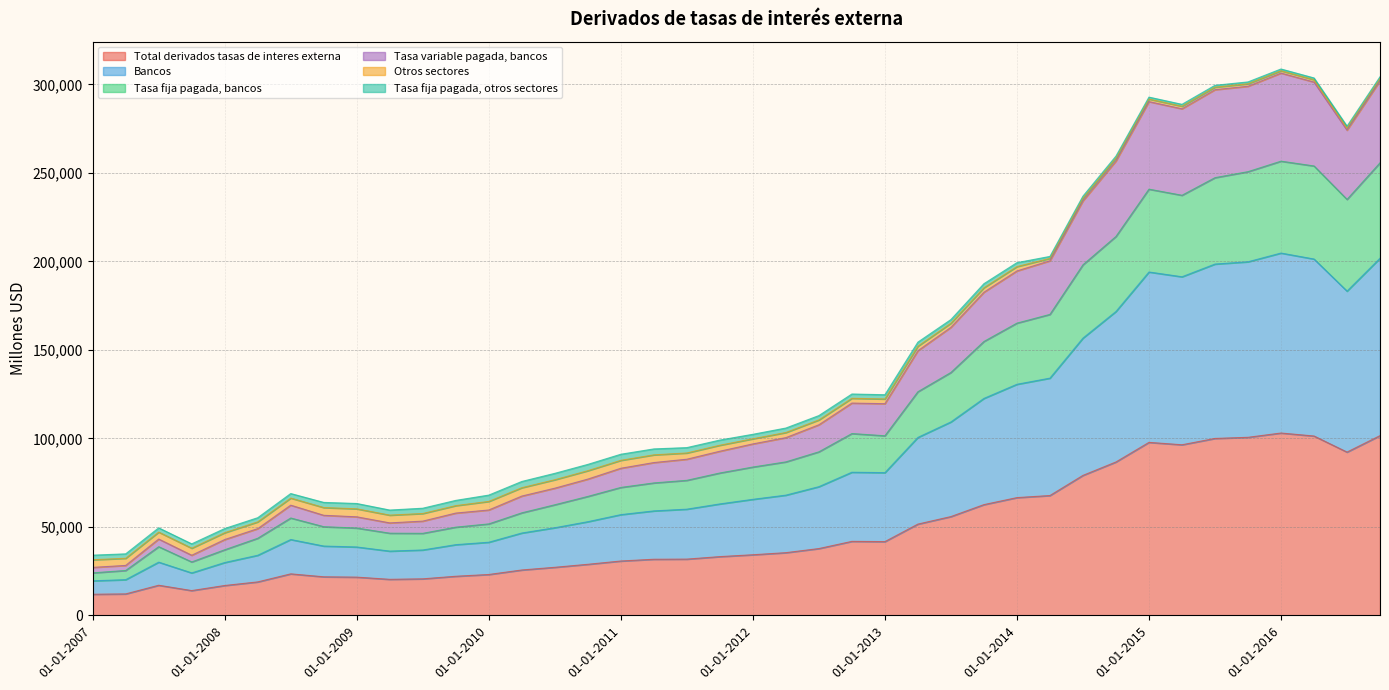

What is the highest value of the Total derivados tasas de interes externa series?

103000